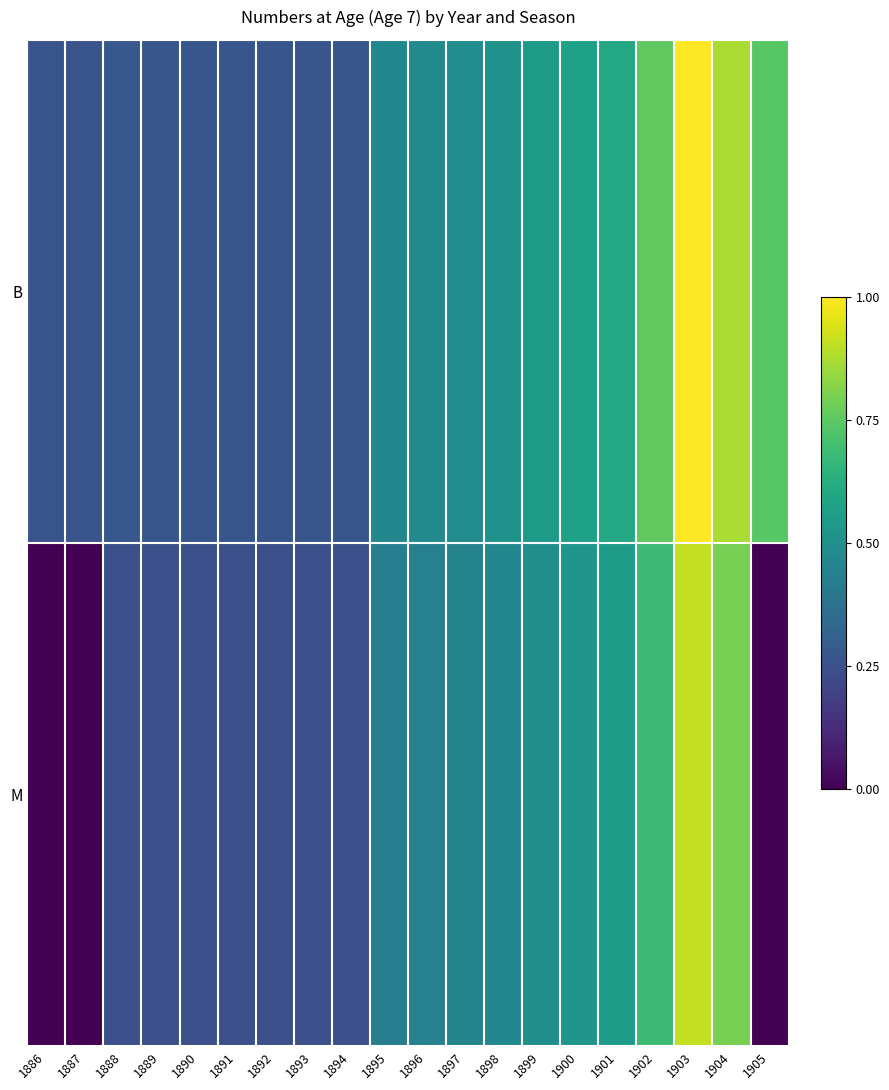

Reading right to left, list all the values displayed in this chart.

B: 1905=0.7	1904=0.9	1903=1.0	1902=0.8	1901=0.6	1900=0.6	1899=0.5	1898=0.5	1897=0.5	1896=0.5	1895=0.5	1894=0.3	1893=0.3	1892=0.3	1891=0.3	1890=0.3	1889=0.3	1888=0.3	1887=0.3	1886=0.3
M: 1905=0.0	1904=0.8	1903=0.9	1902=0.7	1901=0.5	1900=0.5	1899=0.5	1898=0.5	1897=0.4	1896=0.4	1895=0.4	1894=0.2	1893=0.2	1892=0.2	1891=0.2	1890=0.2	1889=0.2	1888=0.2	1887=0.0	1886=0.0